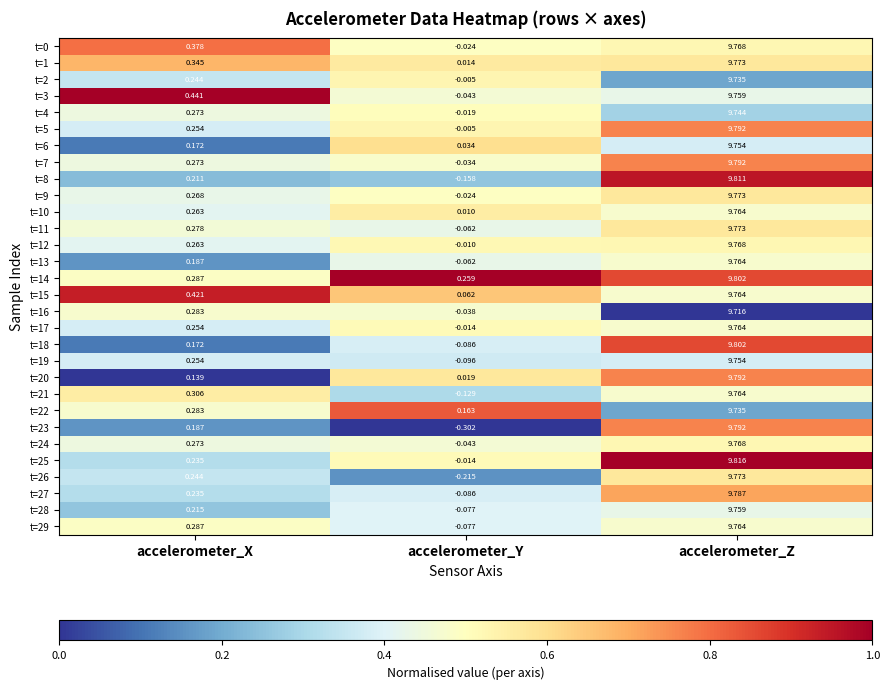

At which label is t=14 closest to 5?

accelerometer_X